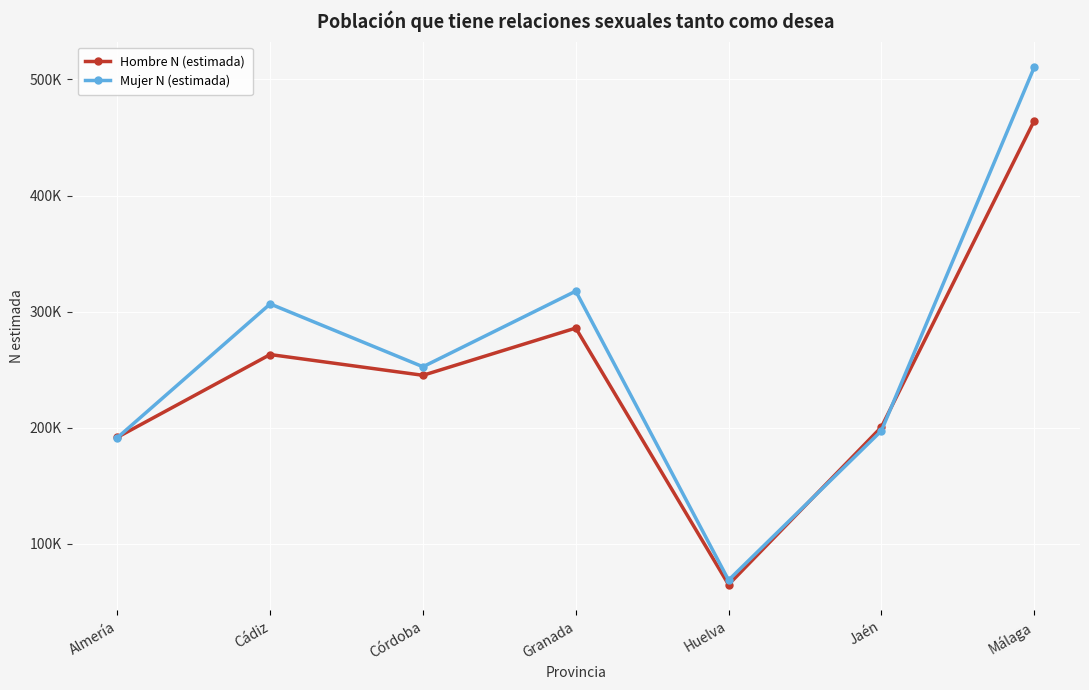

True or false: Mujer N (estimada) and Hombre N (estimada) cross at least once.

True